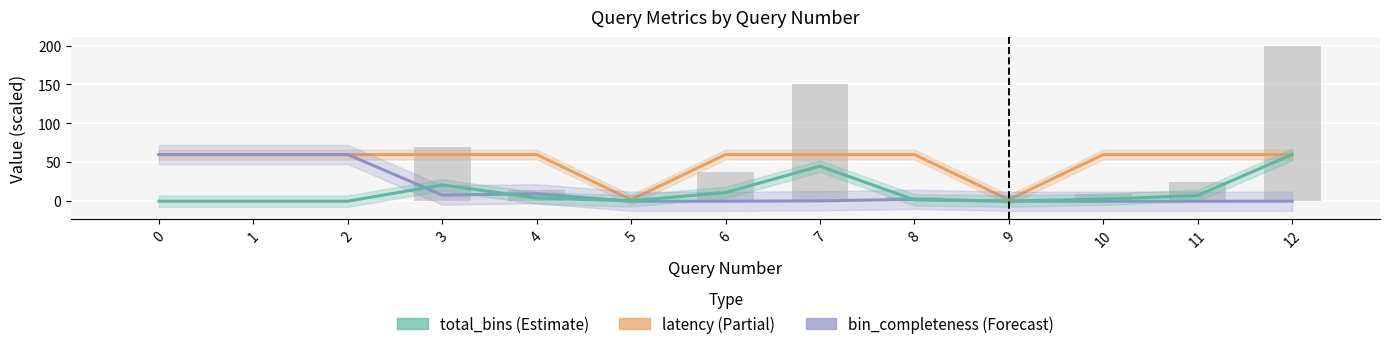

At which category is the sum across all series the highest?

12